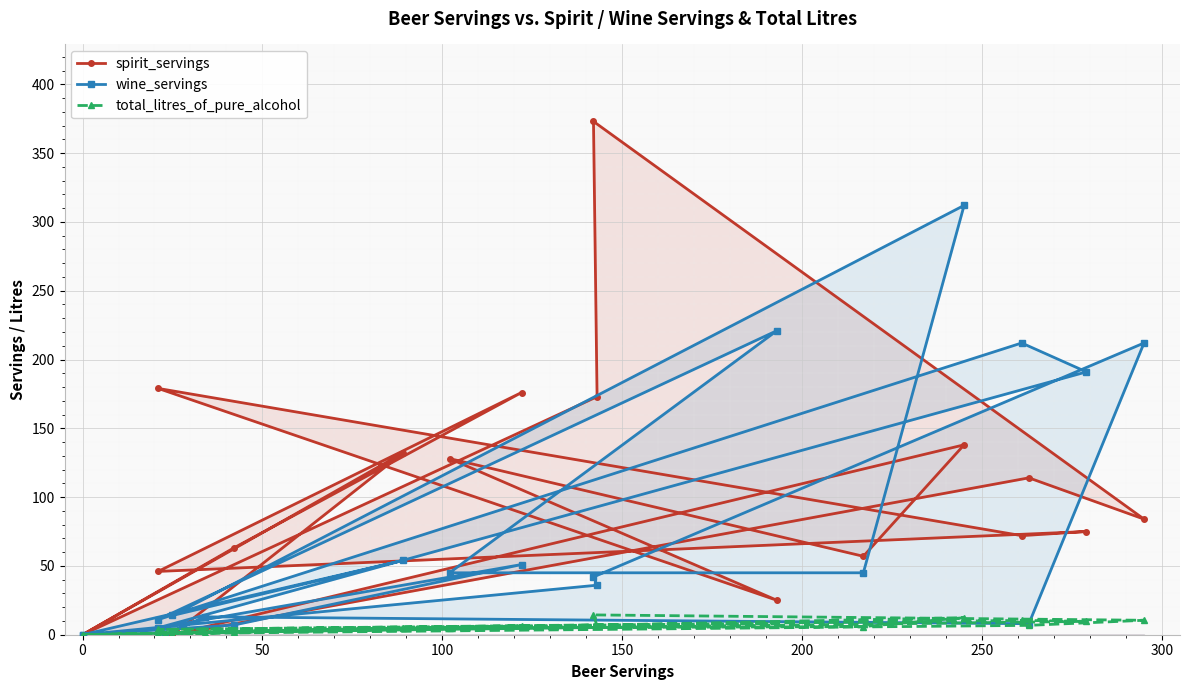

True or false: total_litres_of_pure_alcohol has a value of 19.6 at 15.

False